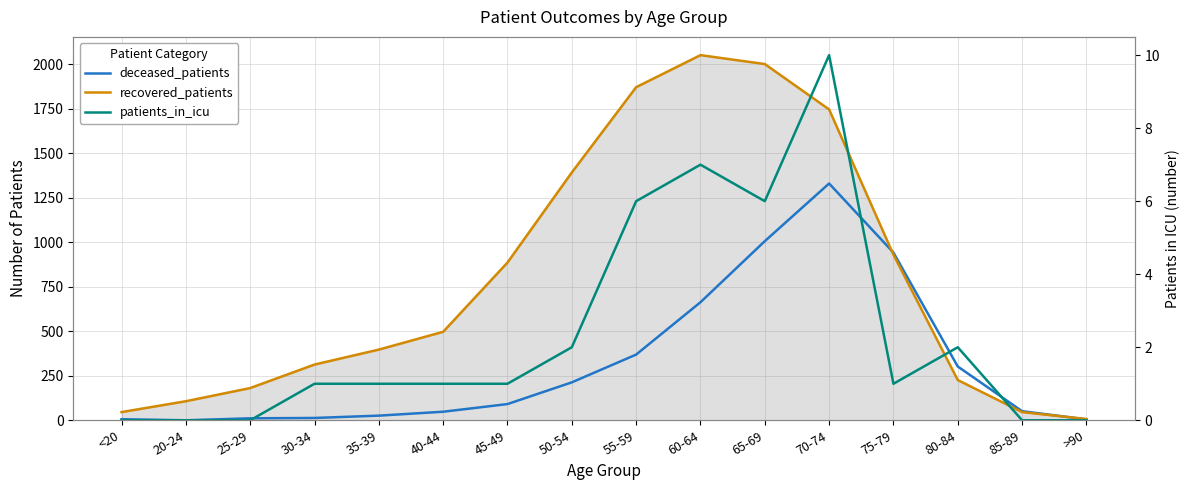

At which label is patients_in_icu closest to 5?

55-59